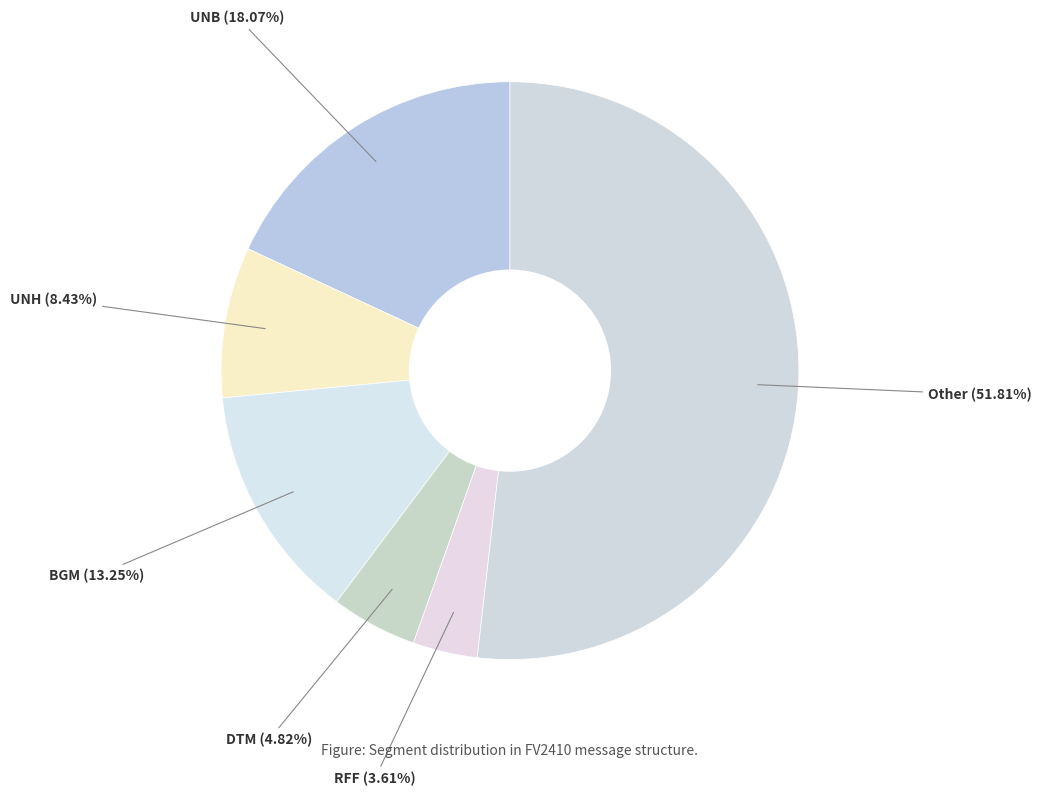

Which has a higher value, BGM or UNB?

UNB